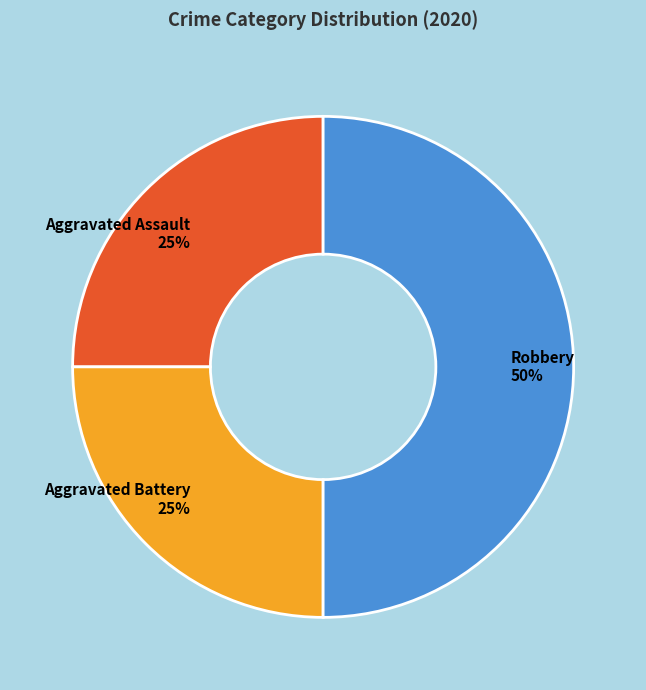

To the nearest percent, what percentage of the pie is Aggravated Assault?

25%